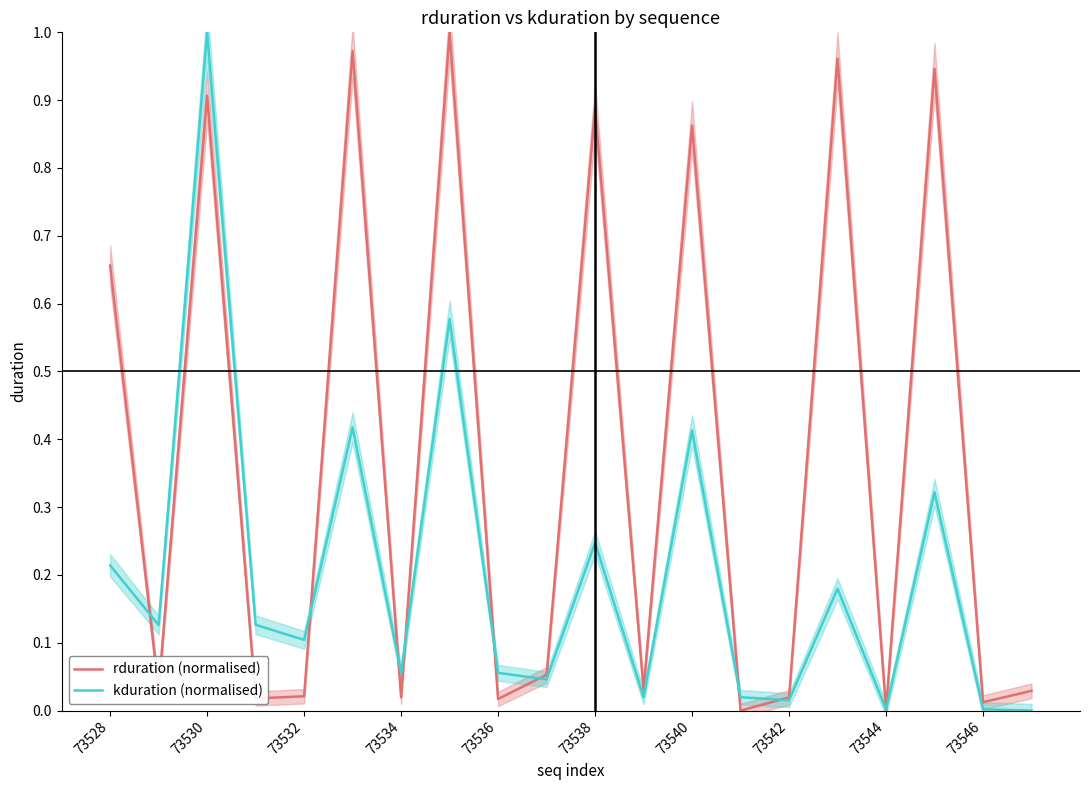

Is it true that kduration (normalised) equals 0.9 at 73542?

False